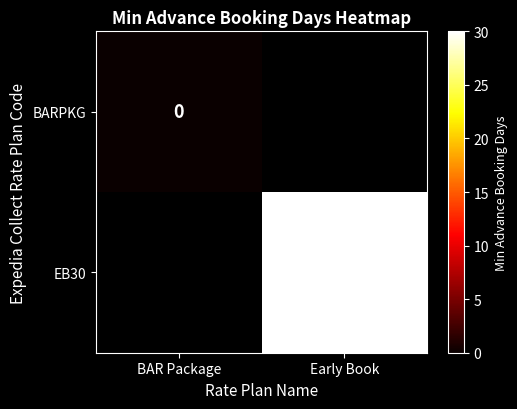

How many data points does each series have?

2